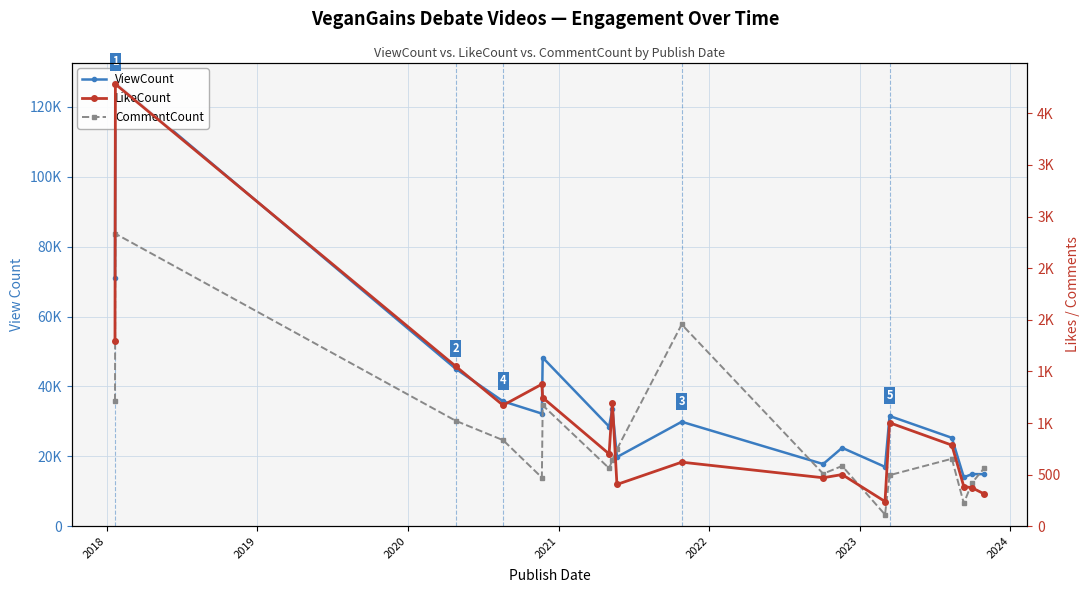

Which series has the largest total across all categories?

ViewCount